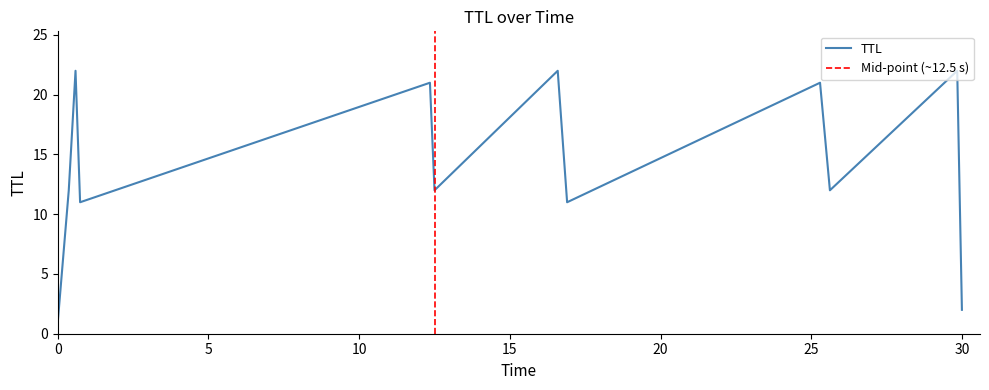

What is the value of the 4th point from the left?

11